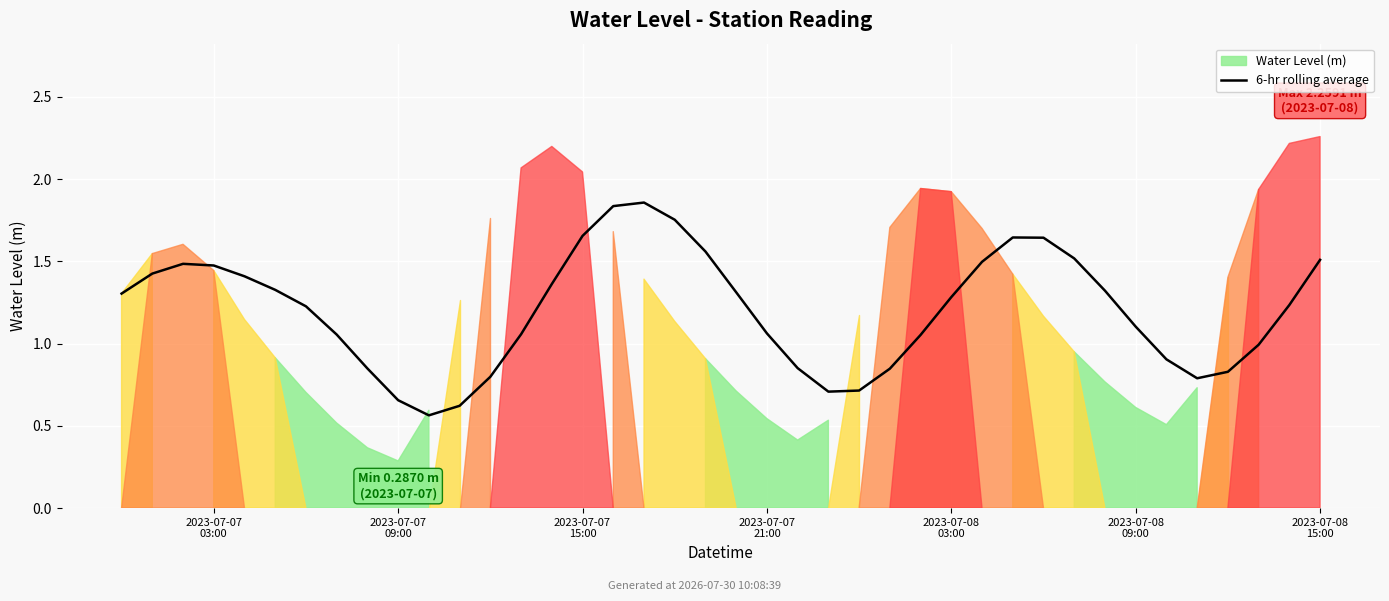

Rank the categories by value from highest to lowest.

17, 16, 18, 15, 29, 30, 19, 31, 39, 28, 2023-07-07
15:00, 2023-07-07
21:00, 2023-07-07
09:00, 2023-07-08
03:00, 14, 2023-07-08
09:00, 32, 20, 2023-07-07
03:00, 27, 38, 2023-07-08
15:00, 33, 21, 13, 7, 26, 37, 34, 22, 8, 25, 36, 12, 35, 24, 23, 9, 11, 10